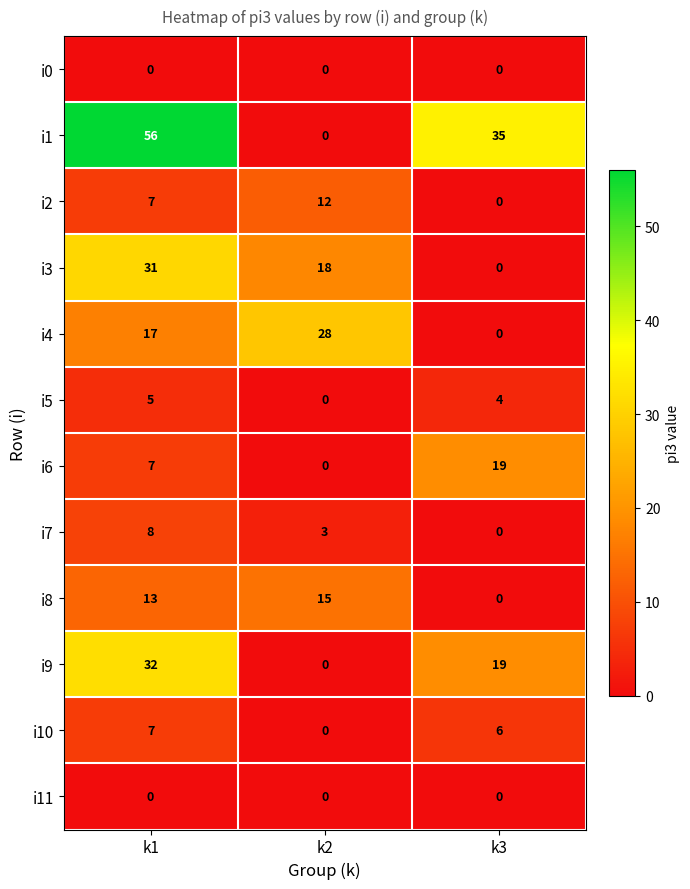

What is the average value of the i4 series?

15